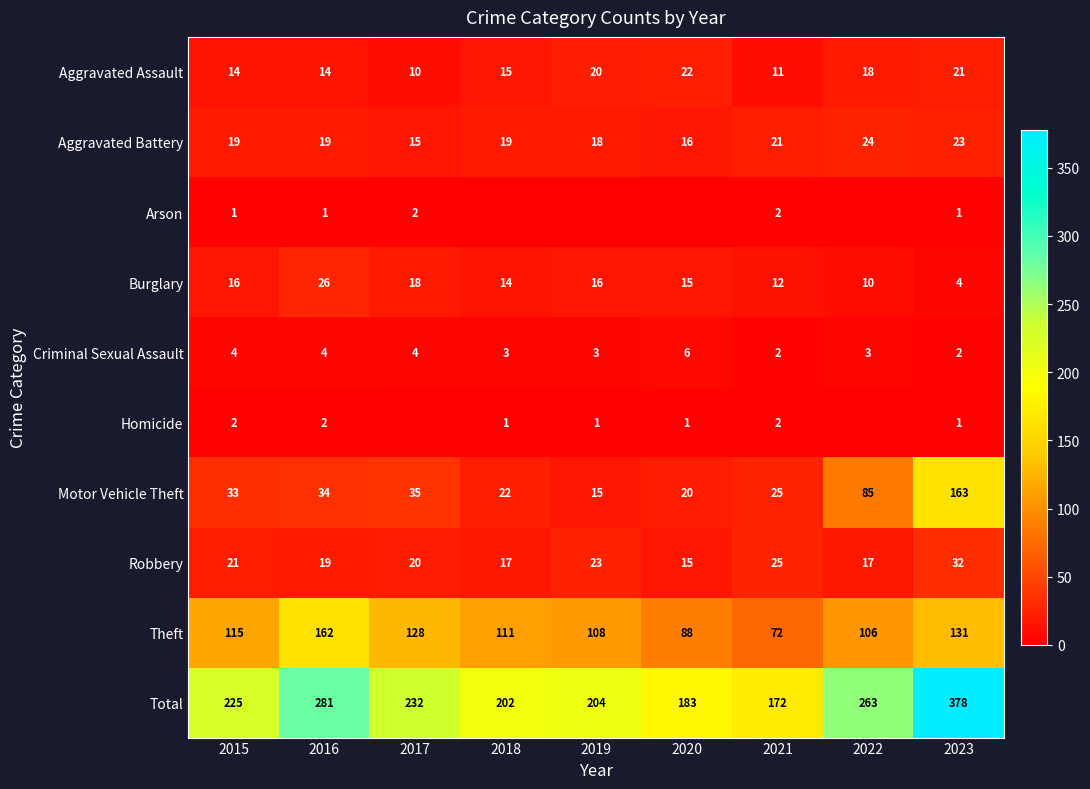

Which category has the lowest value in the Robbery series?

2020